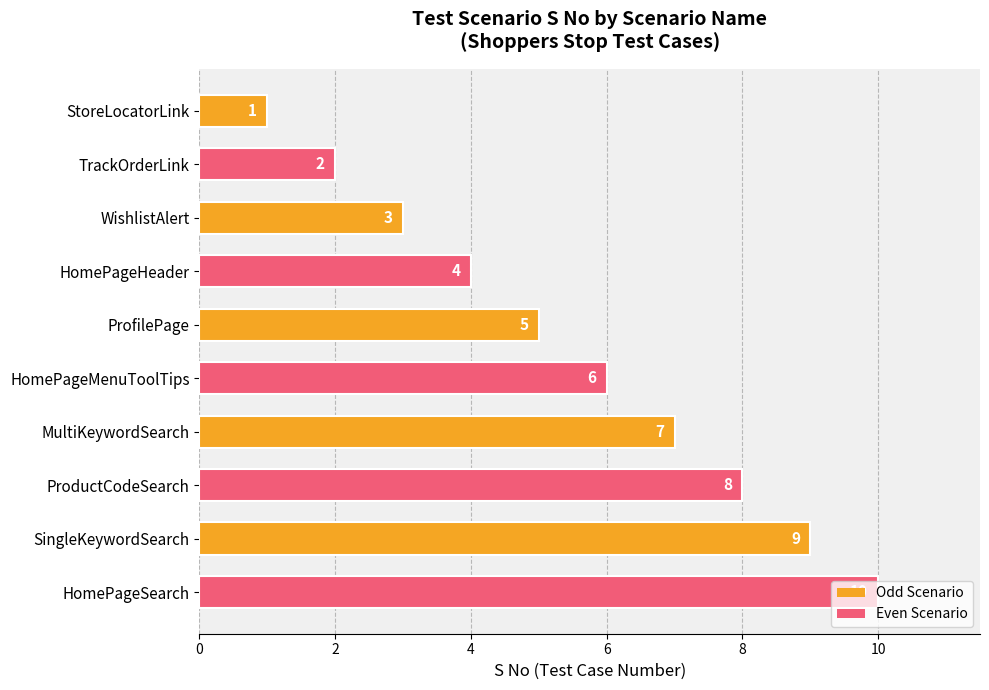

List the labels in order of value, smallest first.

StoreLocatorLink, TrackOrderLink, WishlistAlert, HomePageHeader, ProfilePage, HomePageMenuToolTips, MultiKeywordSearch, ProductCodeSearch, SingleKeywordSearch, HomePageSearch